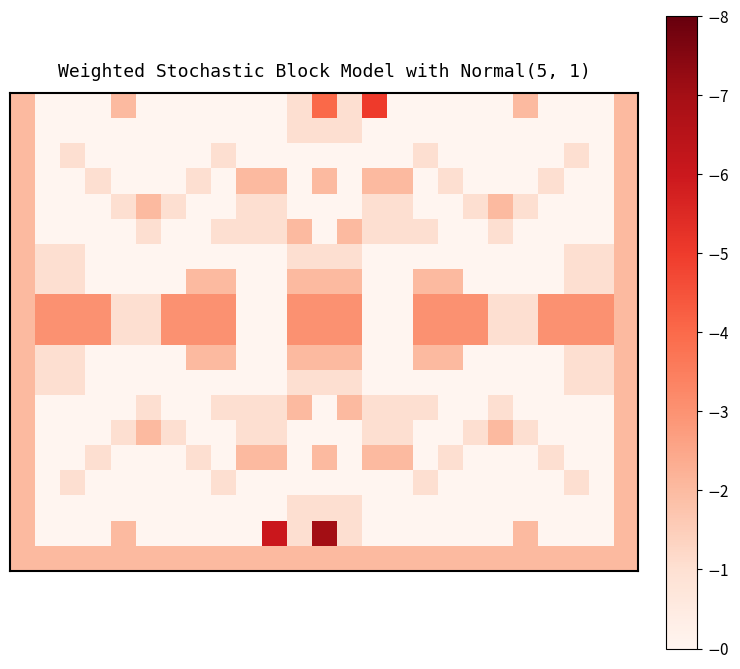

At how many categories does at least one series exceed 5?

2